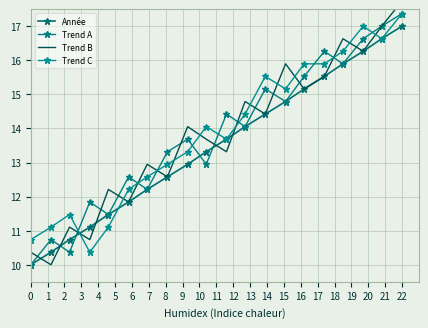

What is the average value of the Année series?

13.5